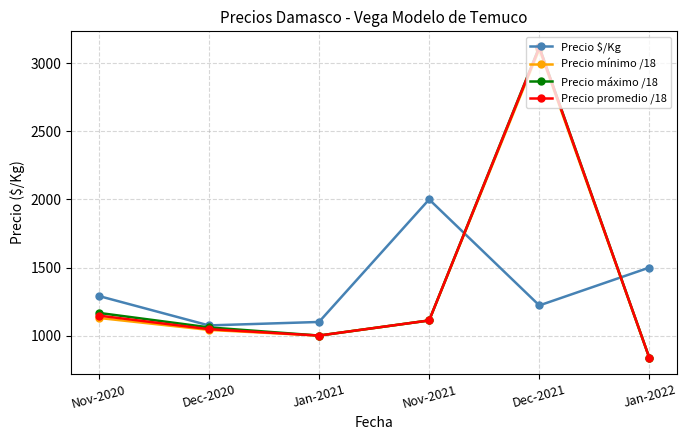

Is it true that Precio $/Kg equals 393.7 at Jan-2021?

False